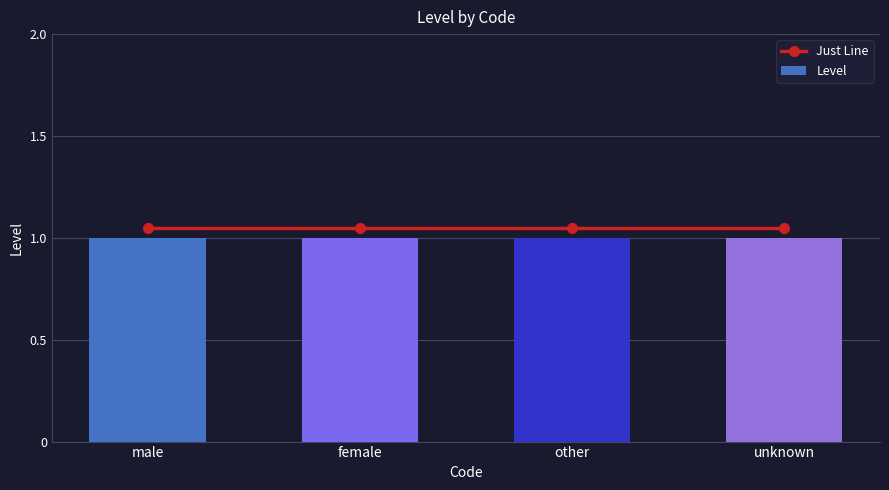

What is the lowest value of the Just Line series?

1.1